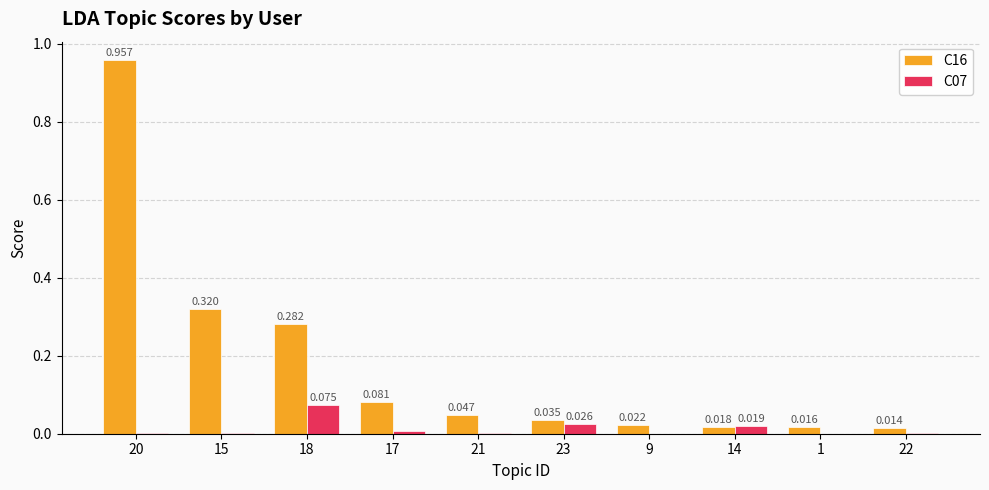

Count the number of data series in this chart.

2